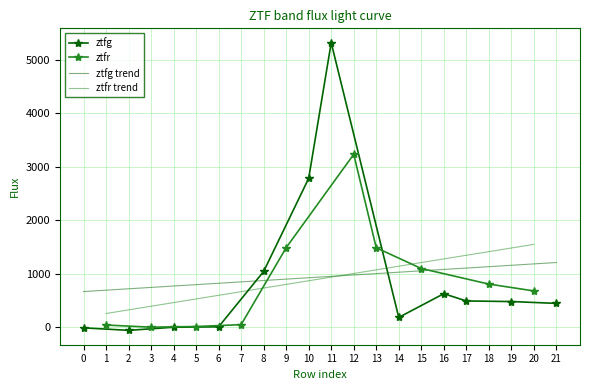

How many times do ztfg trend and ztfg cross each other?

2